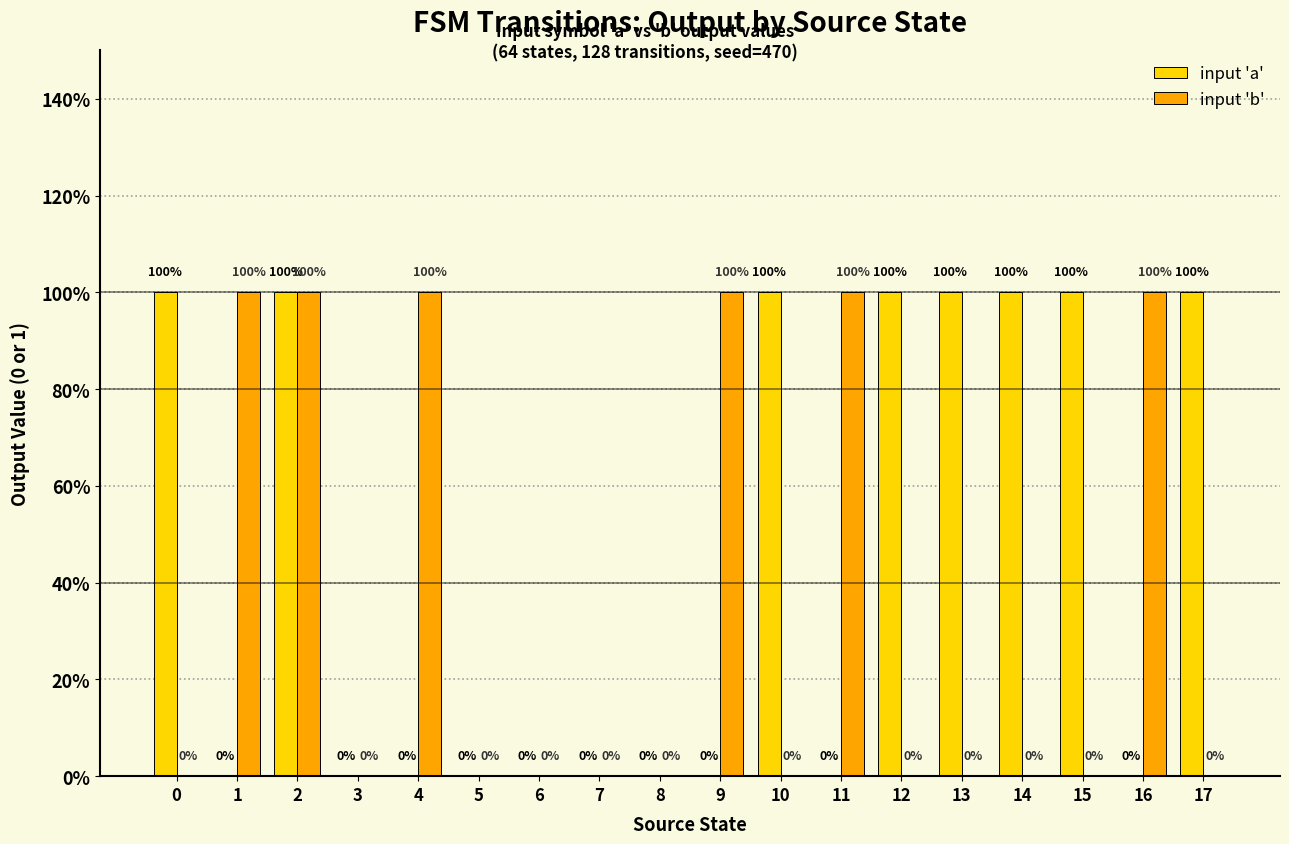

The value of input 'b' at 11 is 0. True or false?

False